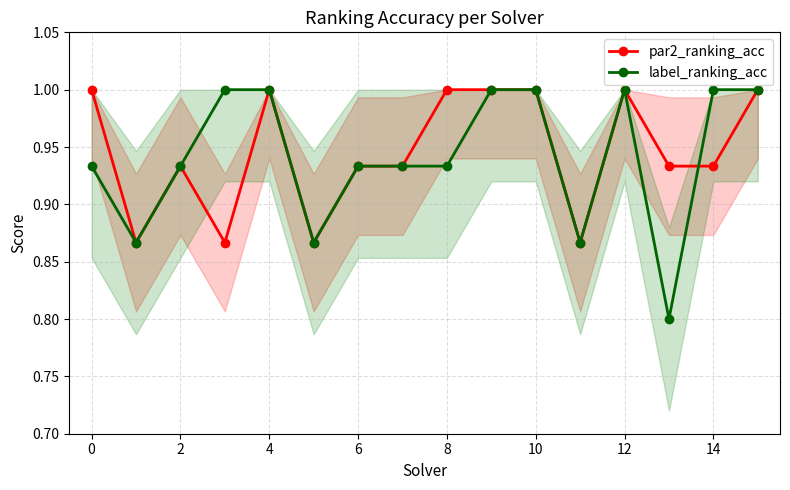

How many data points does each series have?

16